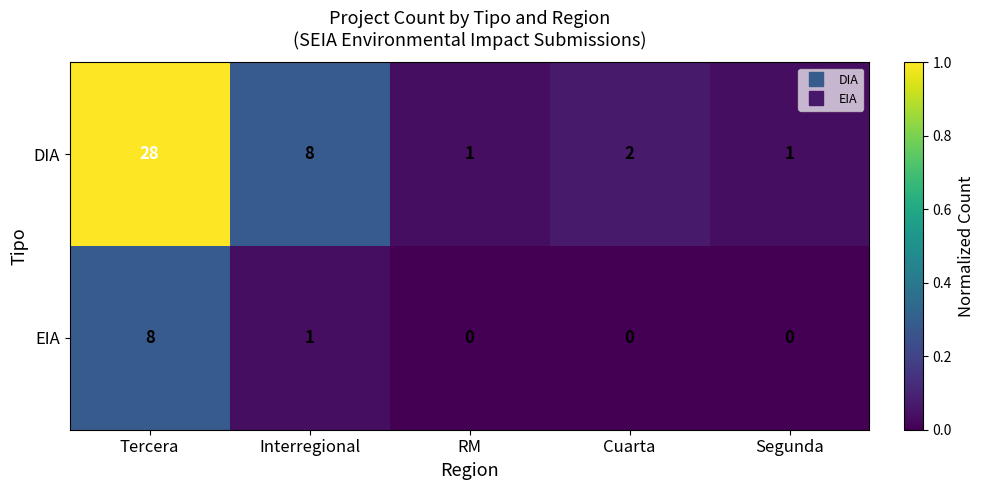

At how many categories does at least one series exceed 0?

5